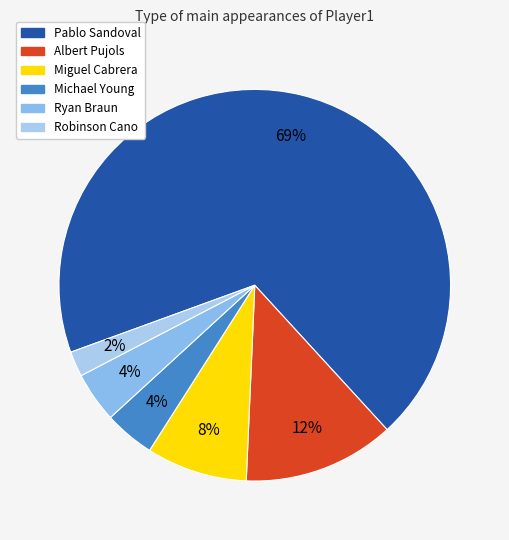

Count the number of slices in the pie.

6